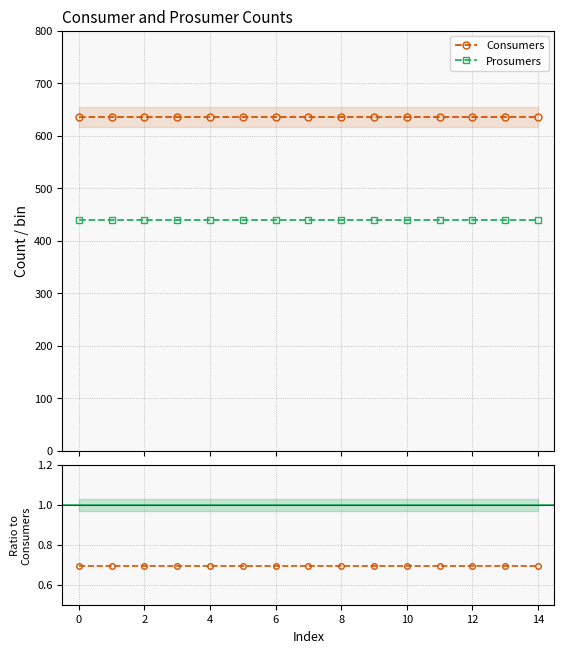

What is the lowest value of the Consumers series?

635